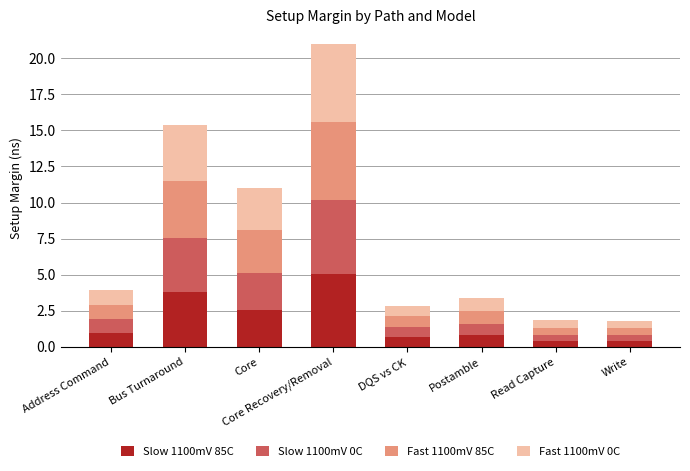

Does the chart contain stacked bars?

Yes